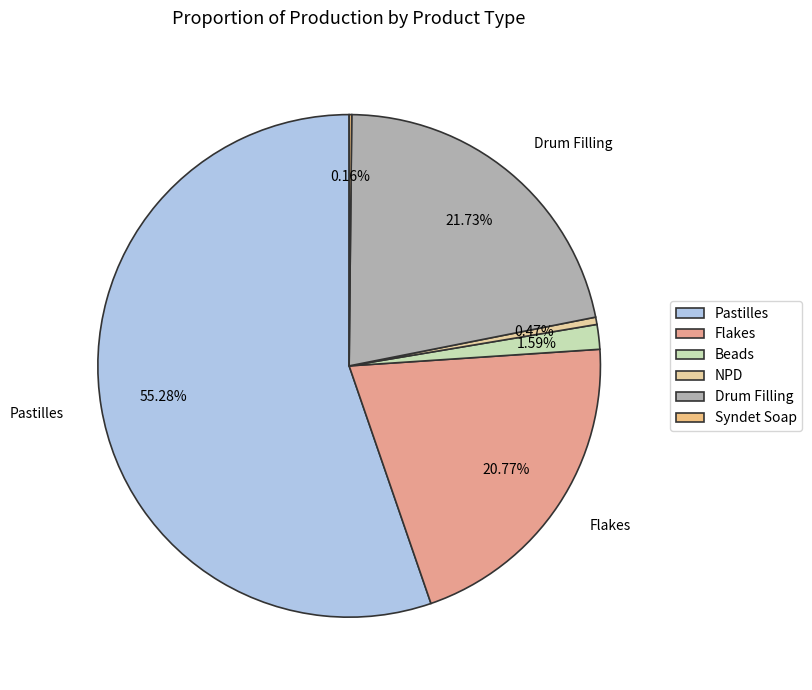

Count the number of slices in the pie.

6